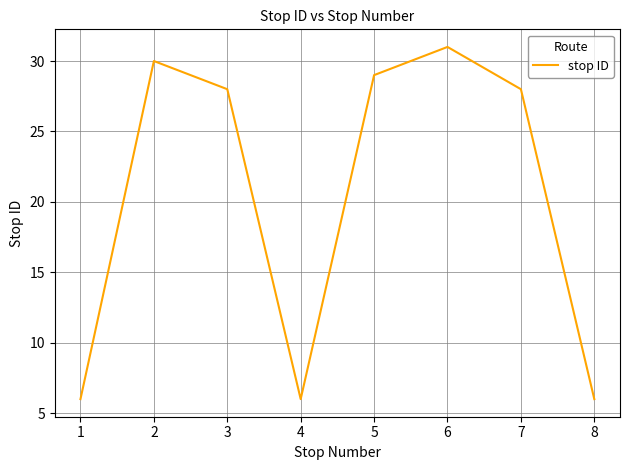

What is the smallest value displayed?

6